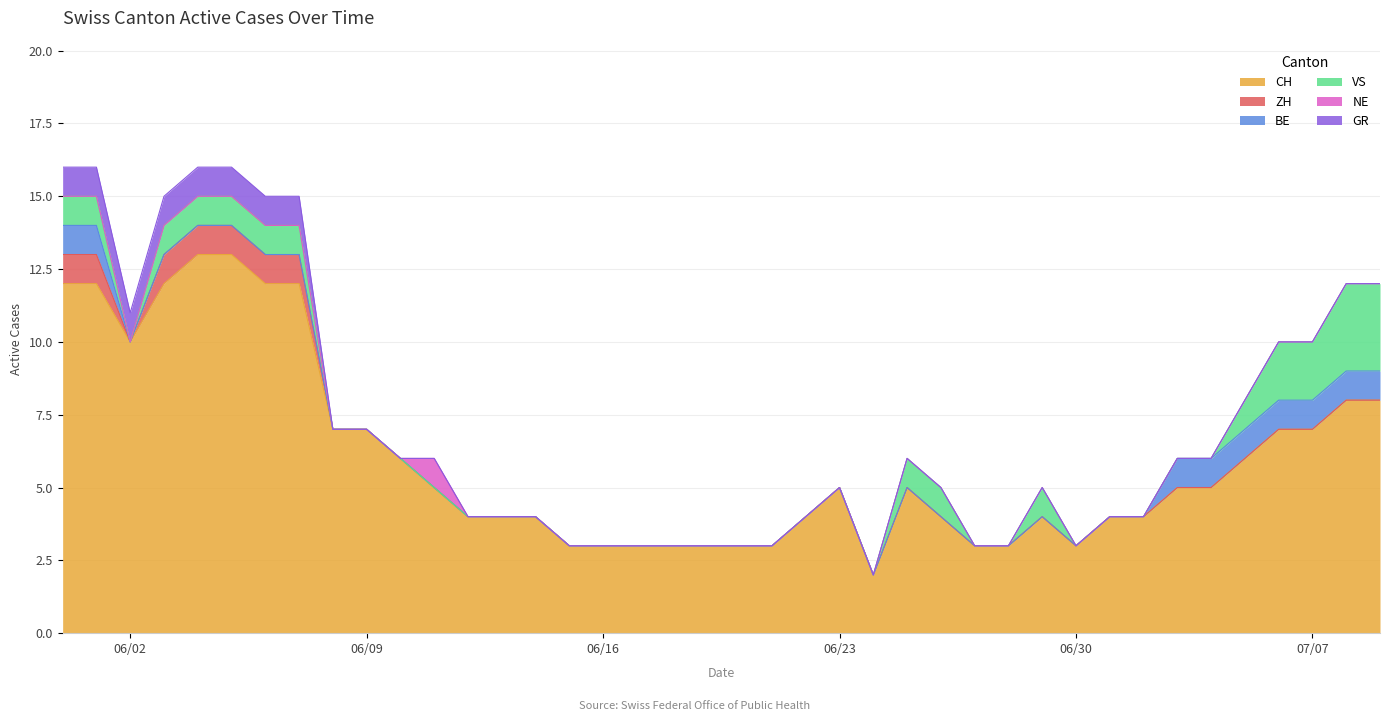

List the labels in order of BE value, largest first.

0, 1, 33, 34, 35, 36, 37, 38, 39, 2, 3, 4, 5, 6, 7, 8, 9, 10, 11, 12, 13, 14, 15, 16, 17, 18, 19, 20, 21, 22, 23, 24, 25, 26, 27, 28, 29, 30, 31, 32